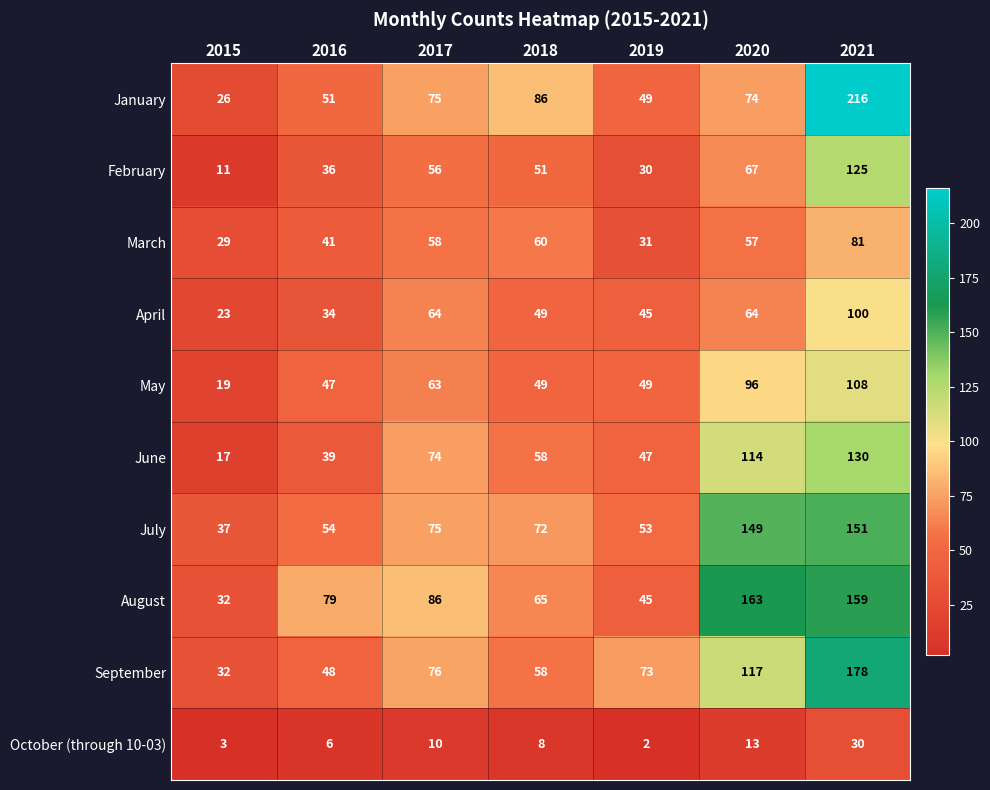

List the series in order of their peak value, lowest first.

October (through 10-03), March, April, May, February, June, July, August, September, January